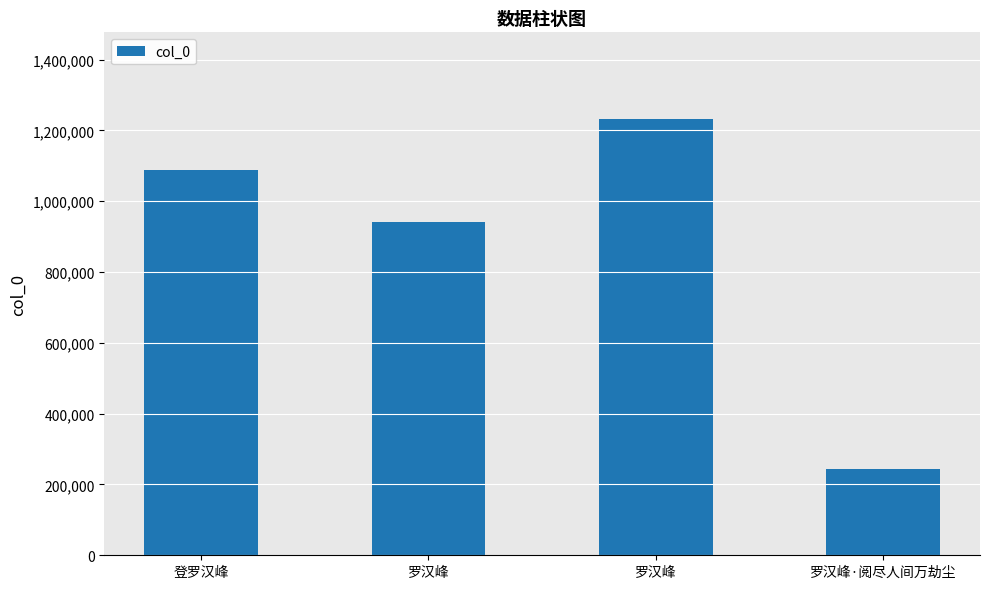

List the labels in order of value, smallest first.

罗汉峰·阅尽人间万劫尘, 罗汉峰, 登罗汉峰, 罗汉峰